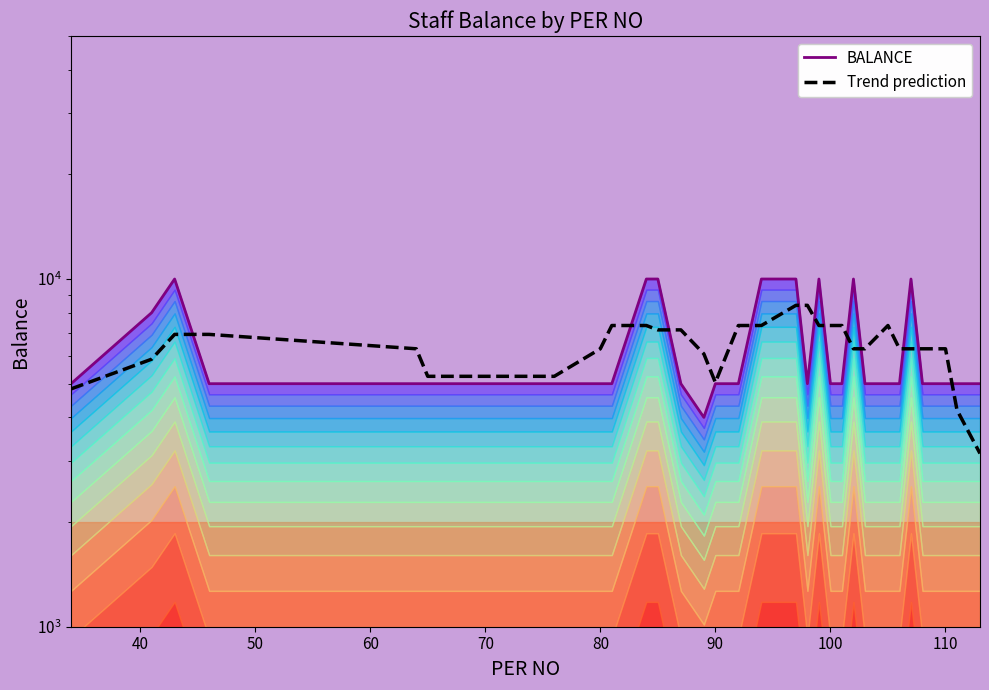

Rank the series by their average value, from lowest to highest.

BALANCE, Trend prediction